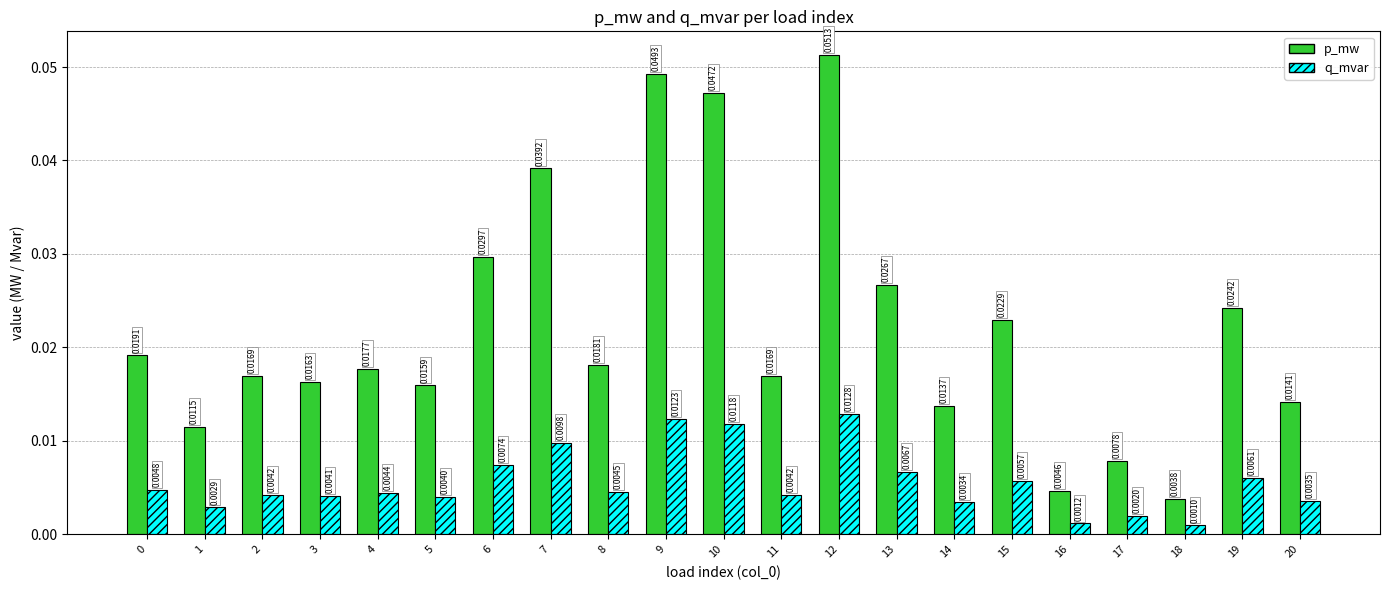

Rank the series by their maximum value, from lowest to highest.

q_mvar, p_mw